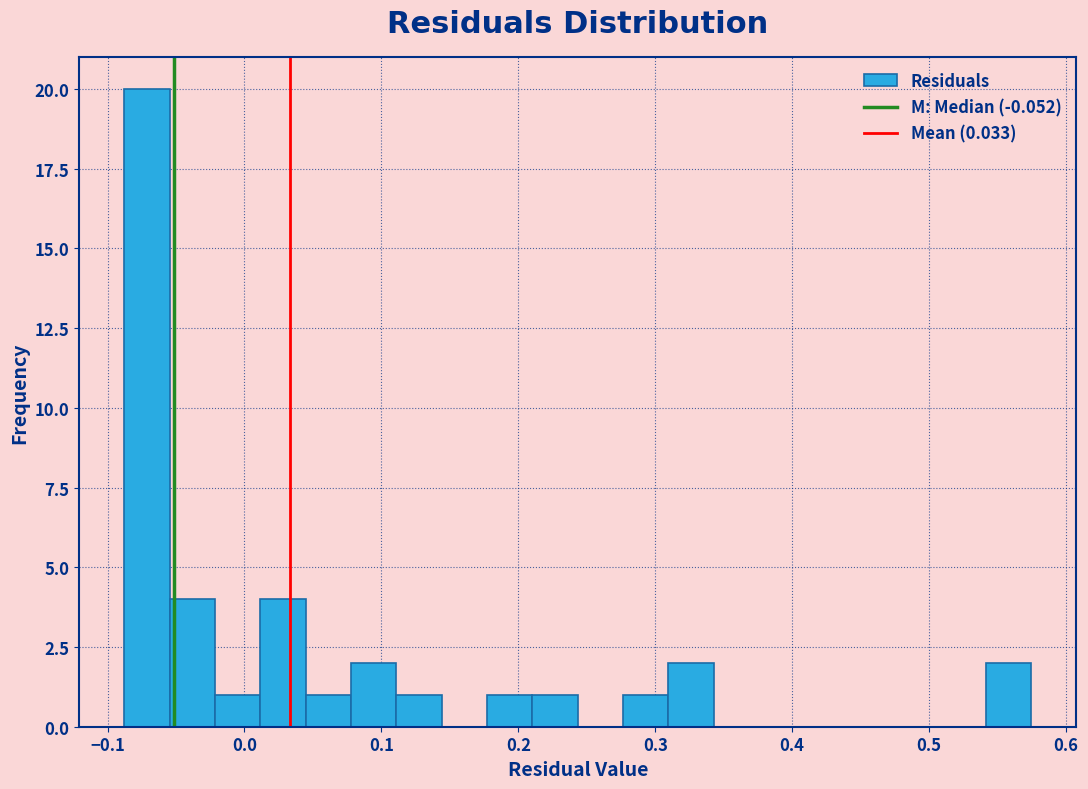

Read against the x-axis, roughly where is the centre of the tallest bar?

-0.07